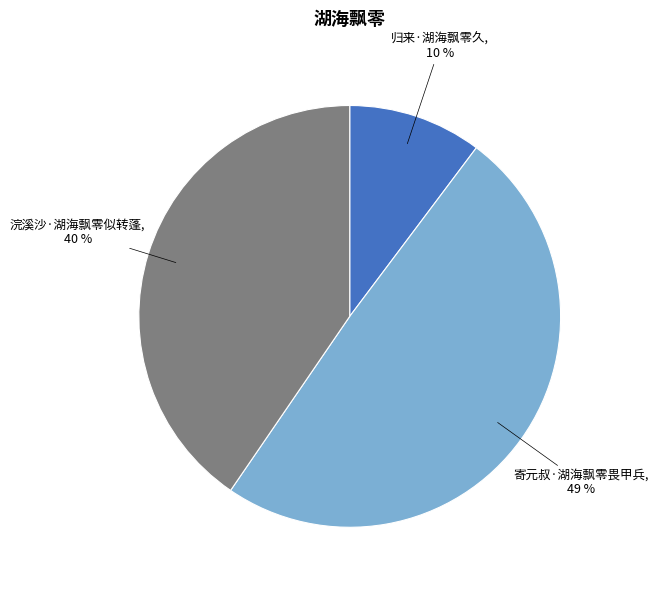

To the nearest percent, what is the average slice percentage?

33%